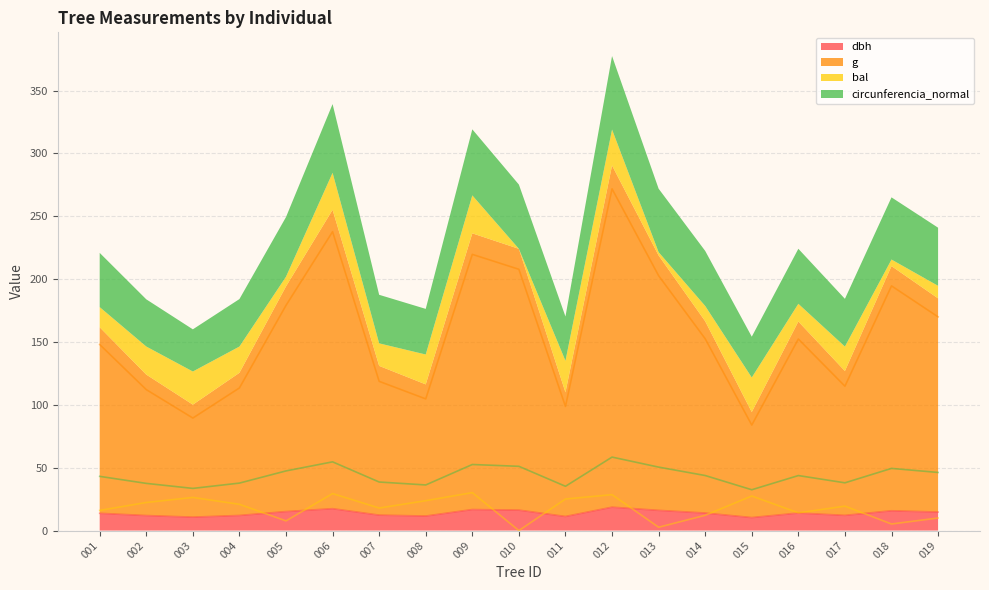

The value of dbh at 018 is 15.7. True or false?

True